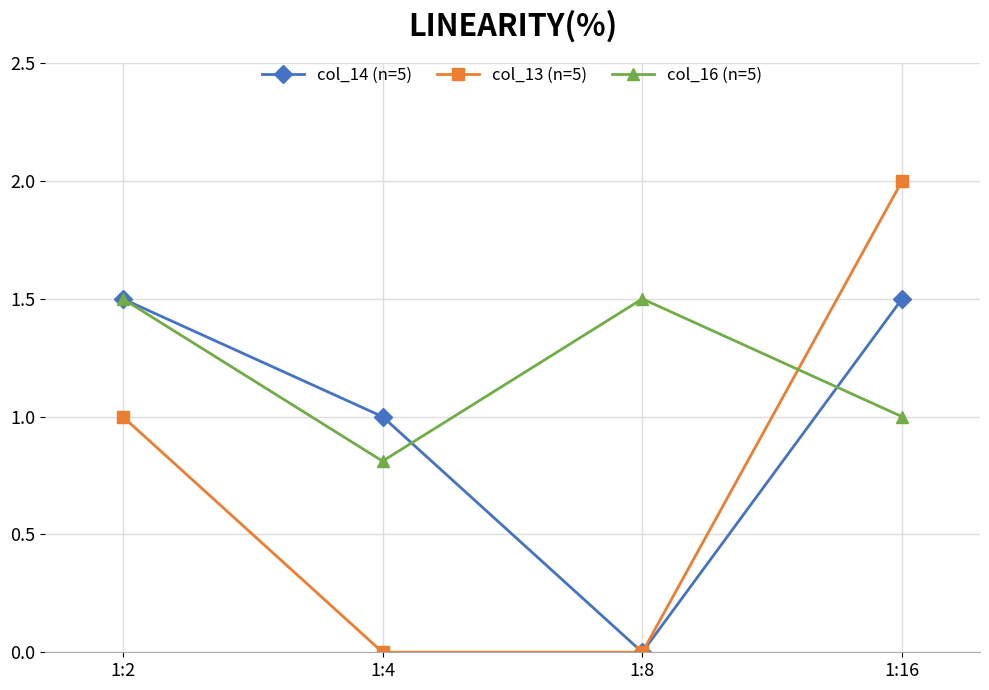

What is the average value of the col_16 (n=5) series?

1.2